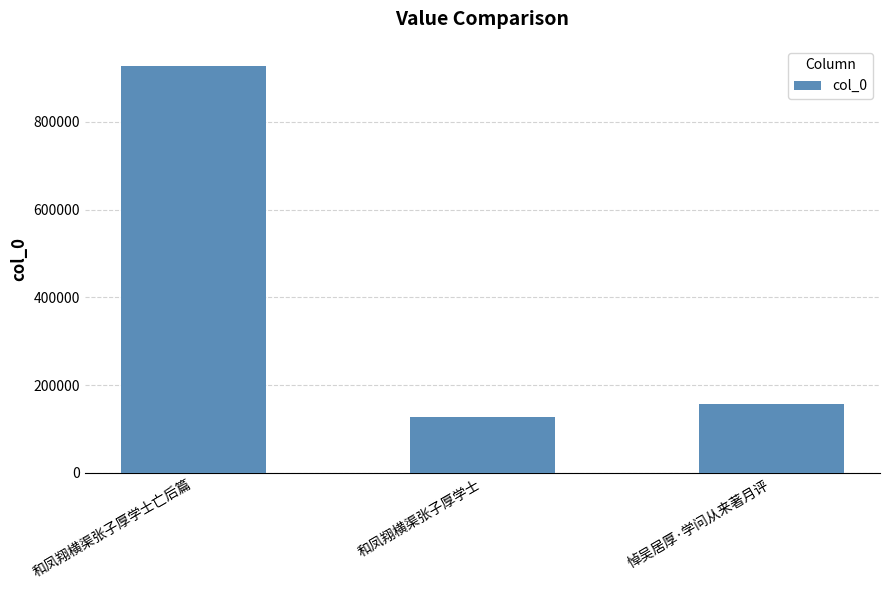

How many data points are less than 155851?

1